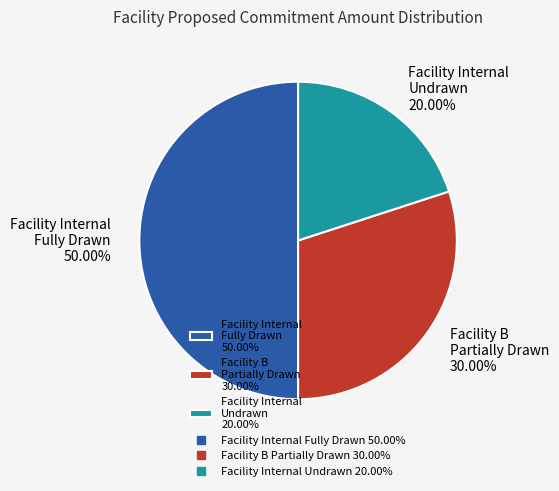

How many segments does this pie chart have?

3